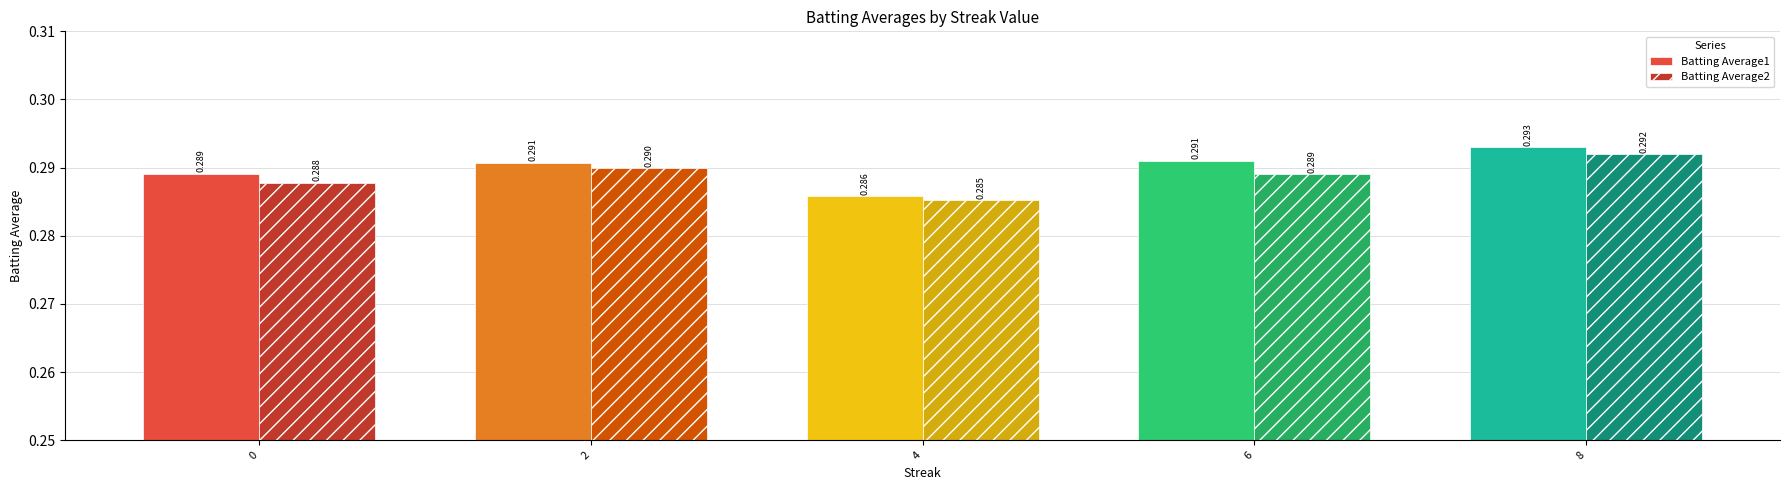

Is the value of Batting Average2 at 0 greater than the value of Batting Average1 at 2?

No